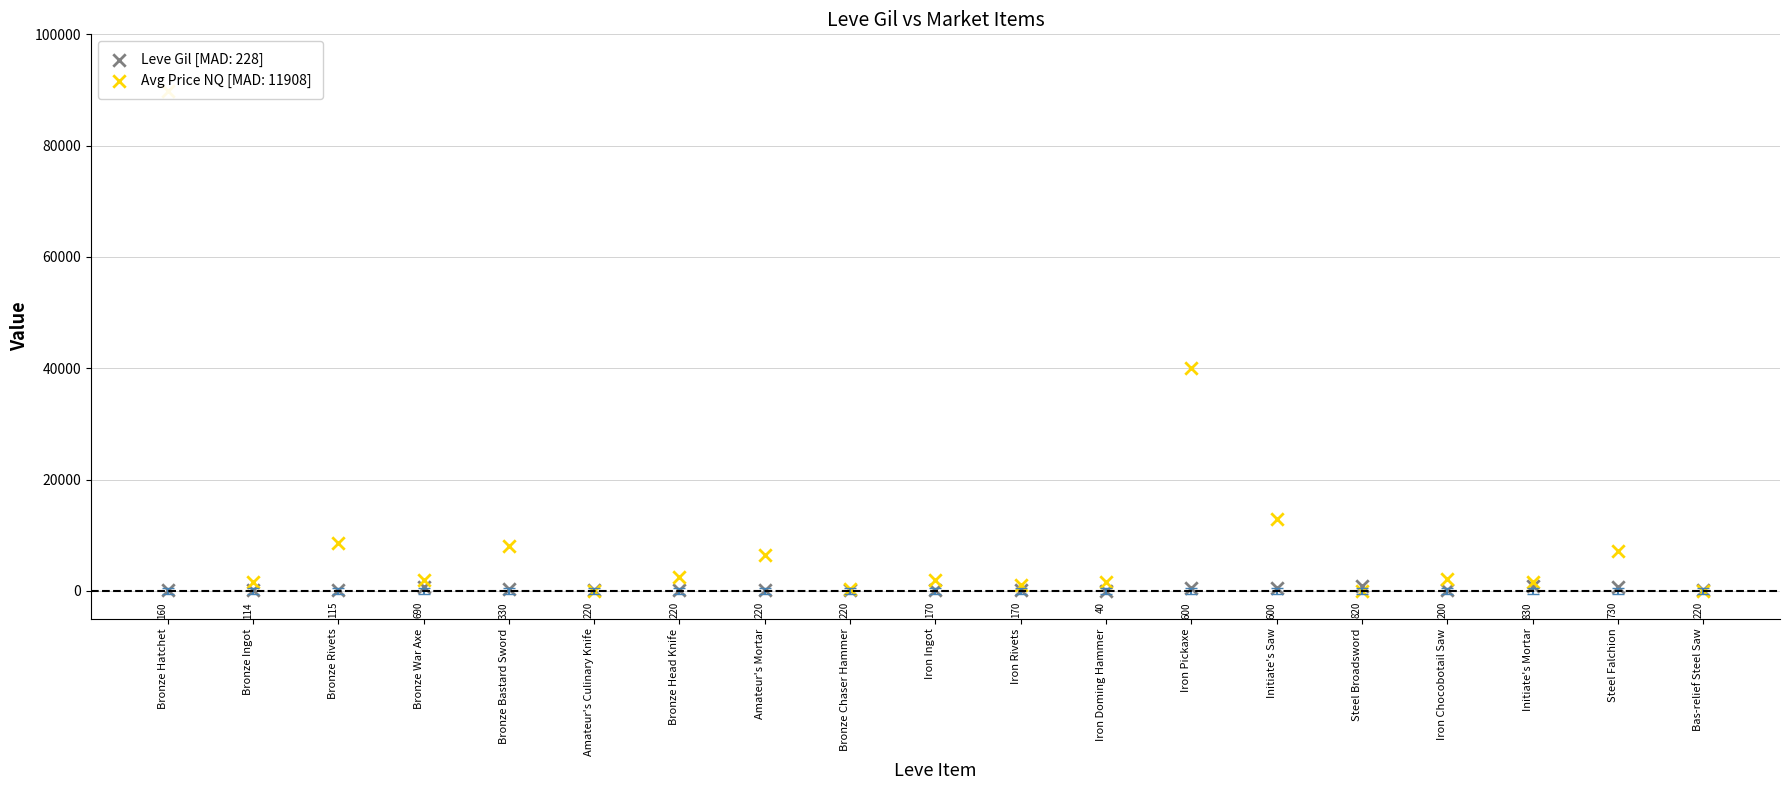

What is the total value across all series at Initiate's Mortar?

2380.0